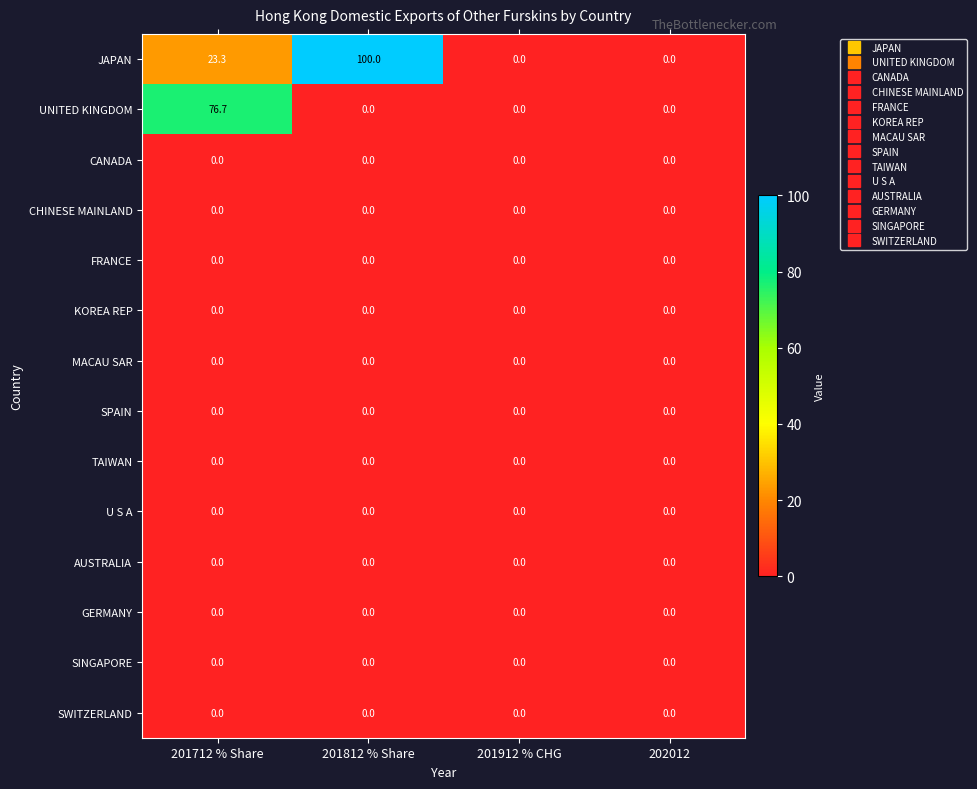

The value of SPAIN at 201712 % Share is 0.0. True or false?

True